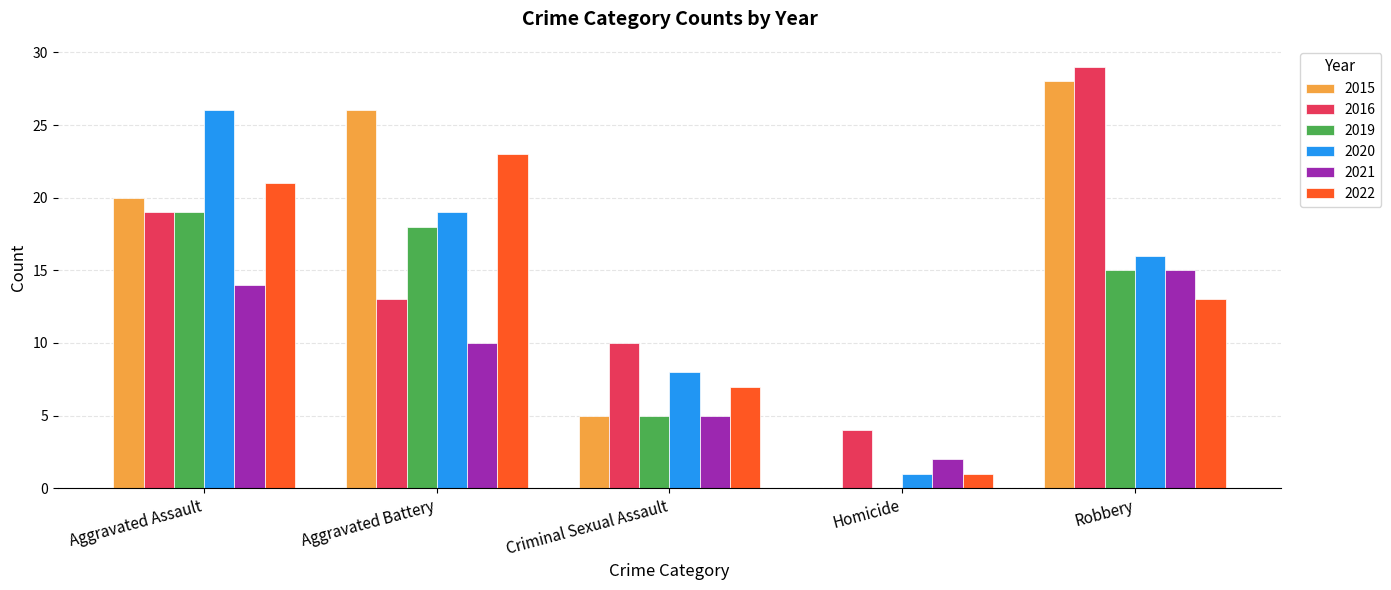

What value does the 2019 series have at Aggravated Battery?

18